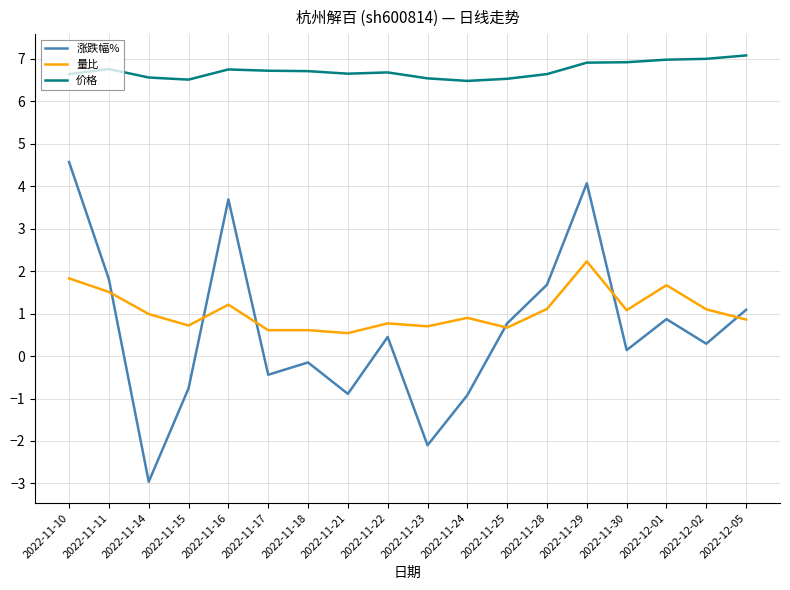

What is the minimum value for 量比?

0.5